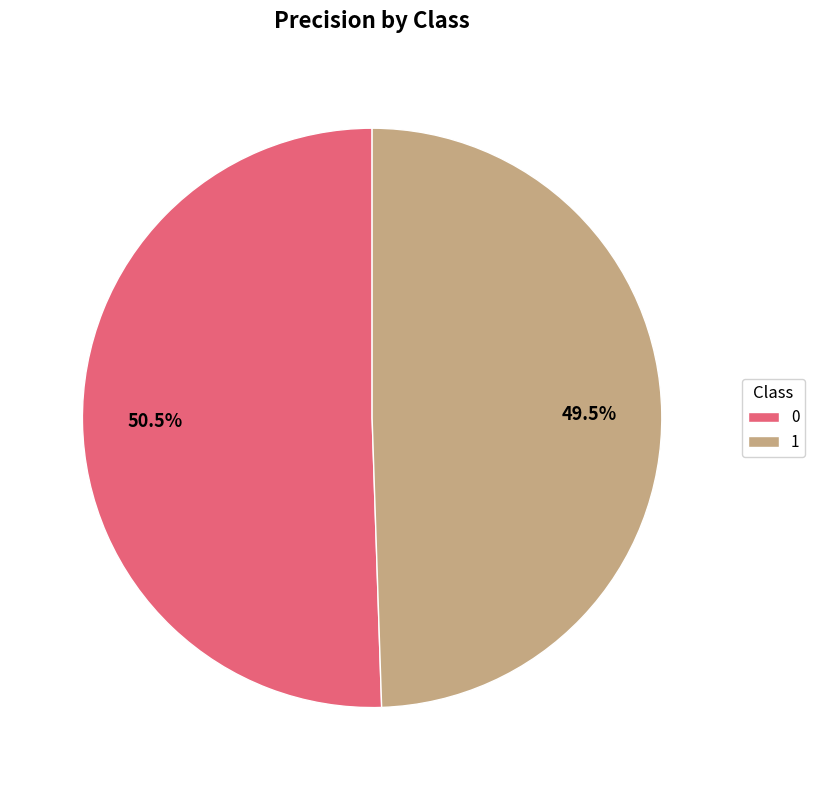

To the nearest percent, what is the difference between the largest and smallest slice percentages?

1%